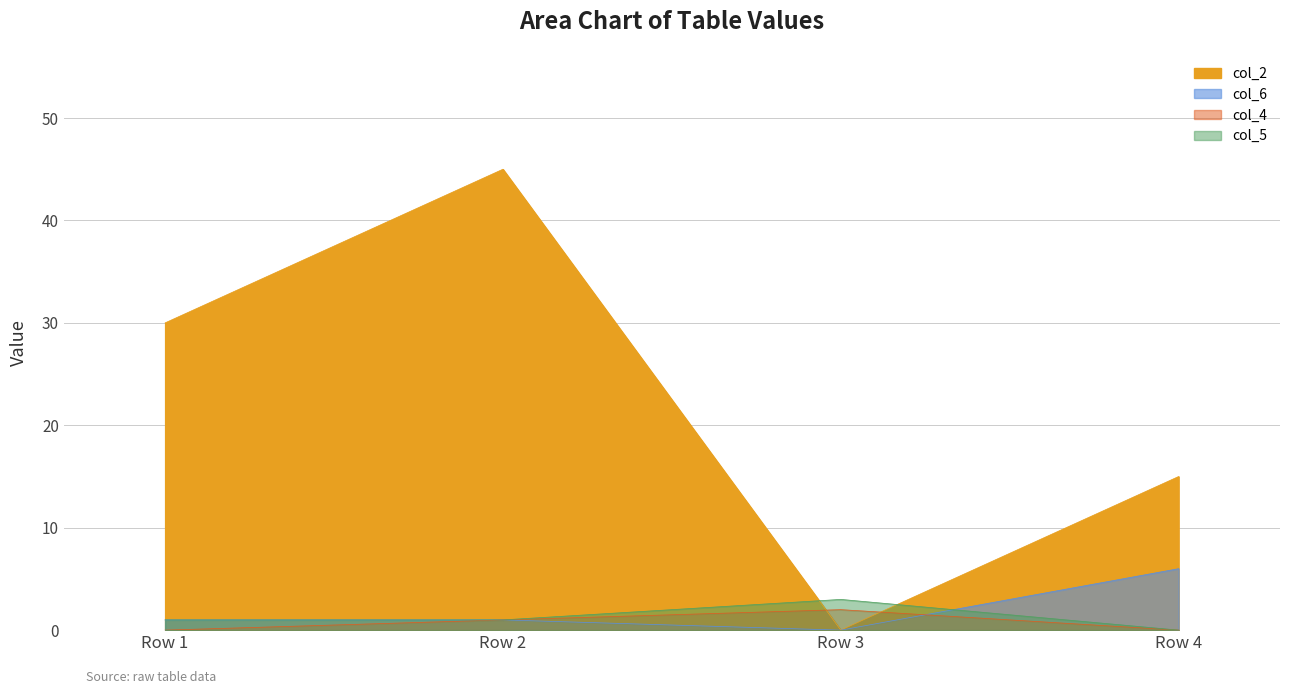

What is the average value of the col_6 series?

2